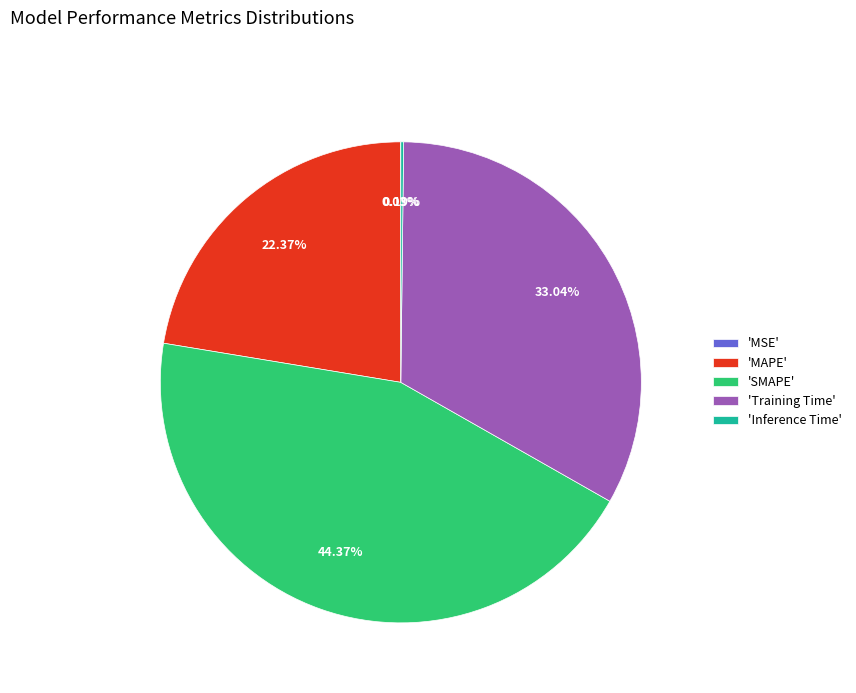

Between 'MAPE' and 'Training Time', which is larger?

'Training Time'